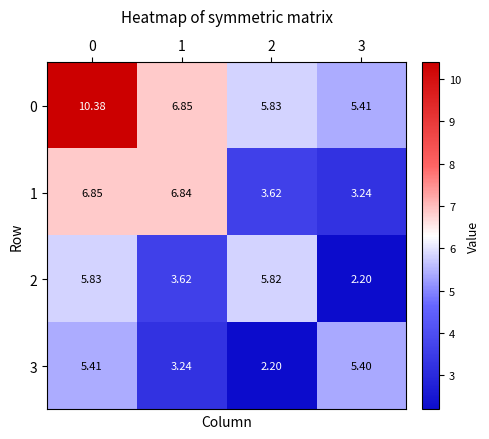

Is the value of 3 at 0 greater than the value of 2 at 1?

Yes